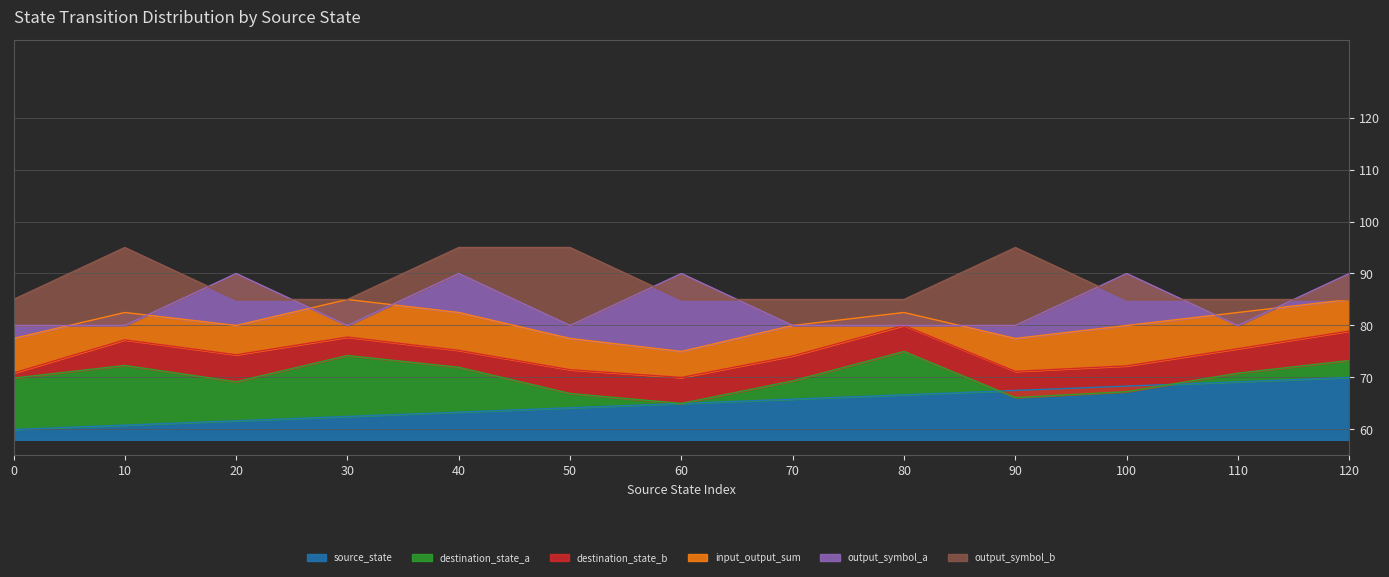

Which series has the largest total across all categories?

output_symbol_b